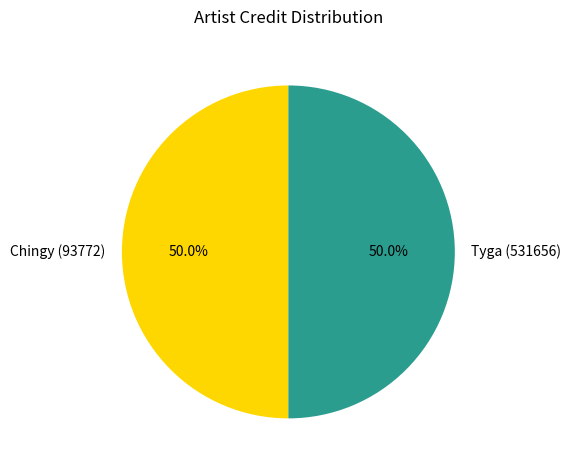

What is the ratio of the value at Chingy (93772) to the value at Tyga (531656)?

1.0